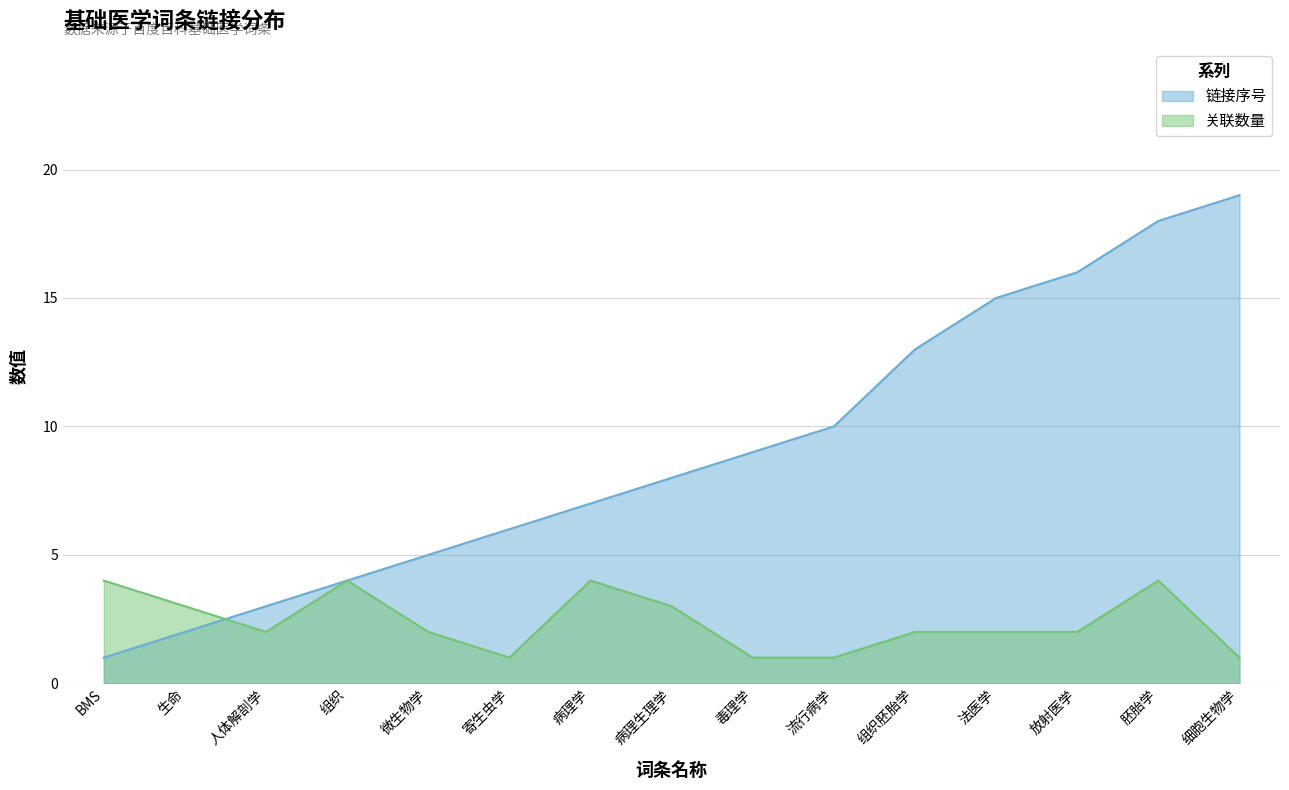

Reading left to right, extract all data points from this chart.

链接序号: BMS=1	生命=2	人体解剖学=3	组织=4	微生物学=5	寄生虫学=6	病理学=7	病理生理学=8	毒理学=9	流行病学=10	组织胚胎学=13	法医学=15	放射医学=16	胚胎学=18	细胞生物学=19
关联数量: BMS=4	生命=3	人体解剖学=2	组织=4	微生物学=2	寄生虫学=1	病理学=4	病理生理学=3	毒理学=1	流行病学=1	组织胚胎学=2	法医学=2	放射医学=2	胚胎学=4	细胞生物学=1